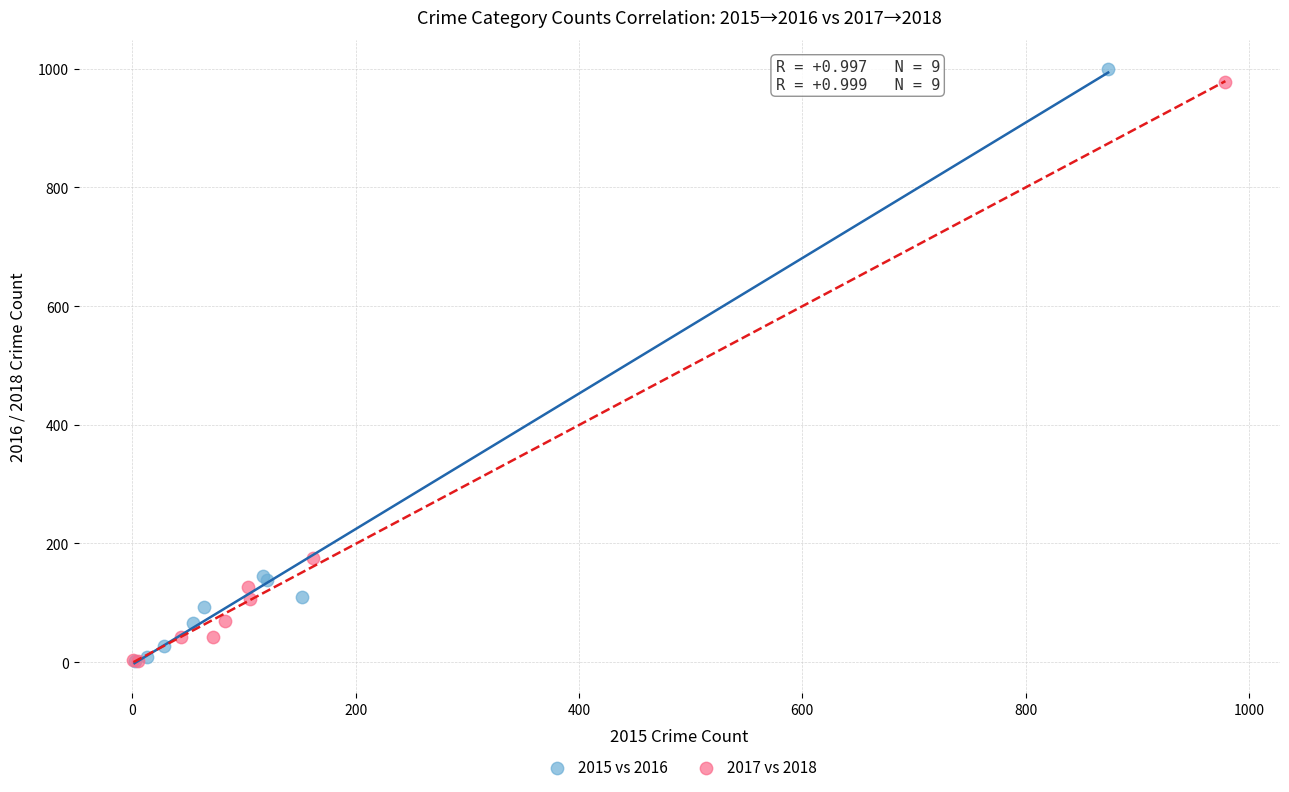

Which series has the largest Y range (max minus min)?

2015 vs 2016